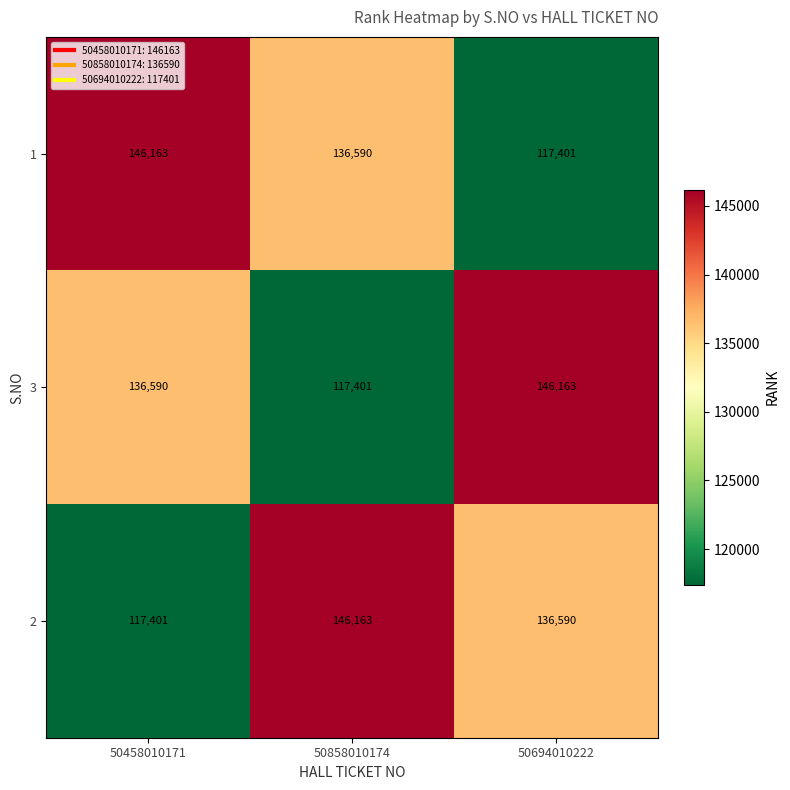

What is the minimum value shown in the chart?

117401